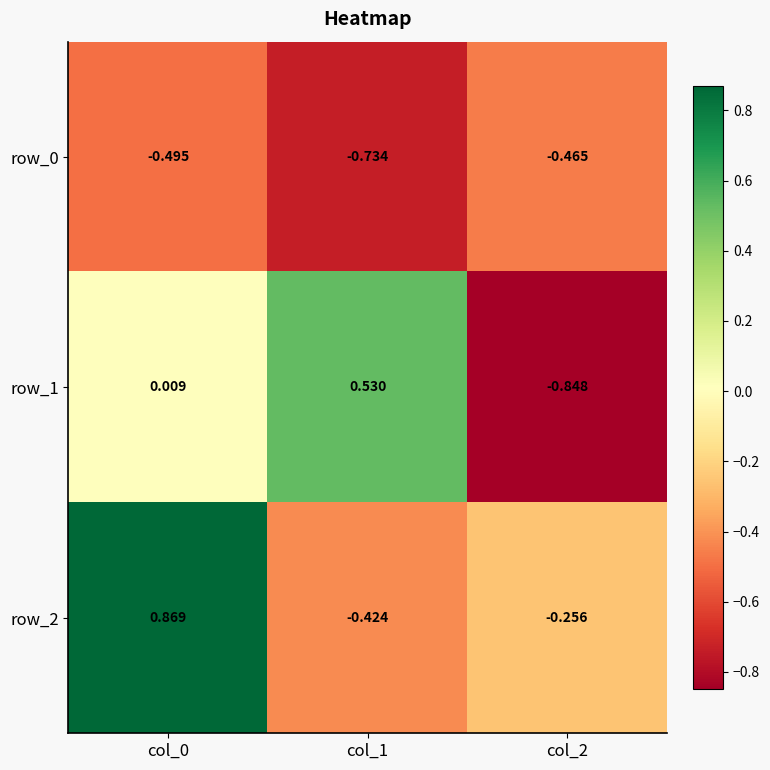

What is the difference between the maximum and minimum values in the row_2 series?

1.3